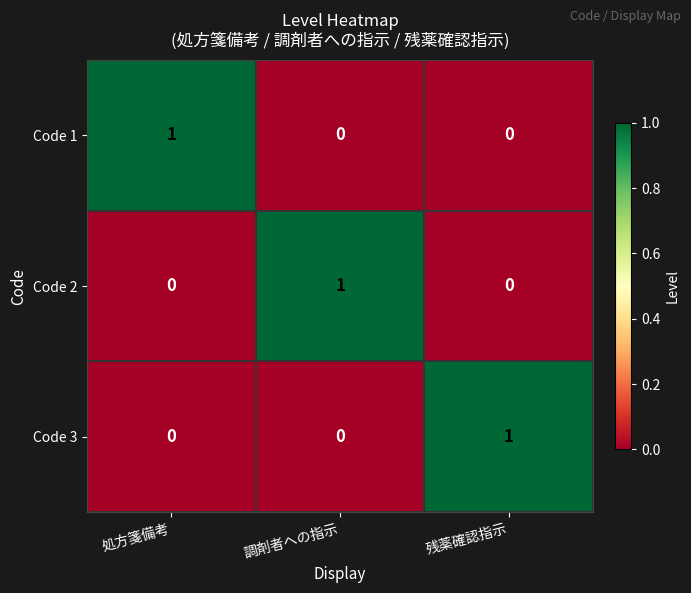

Count the Code 1 values in the range 0 to 1.

3